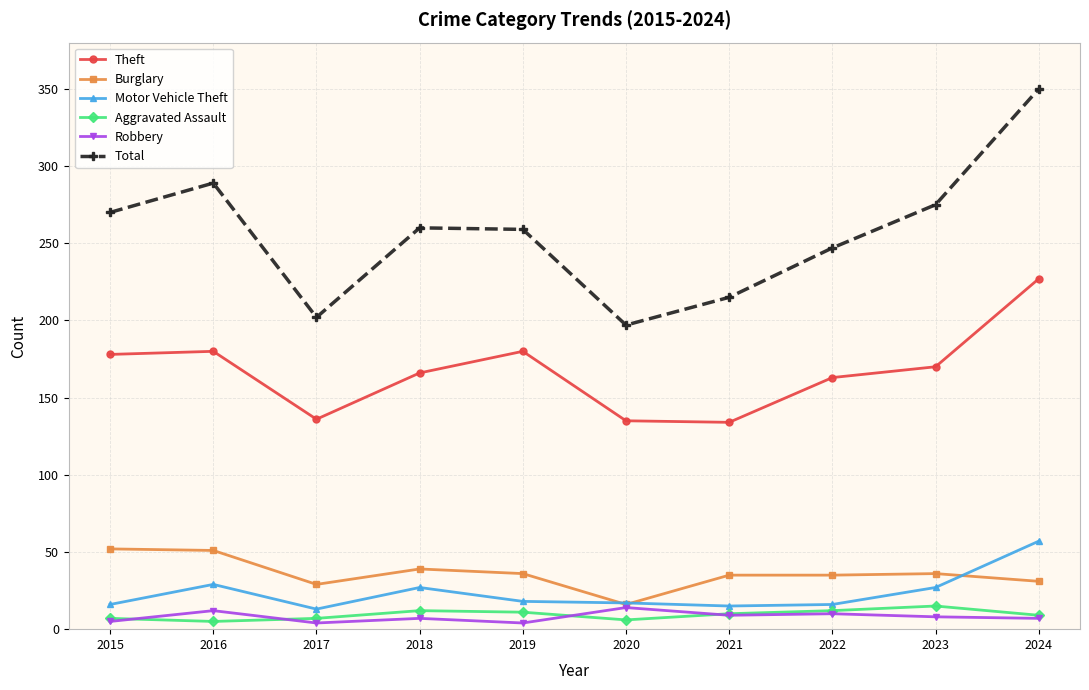

At how many categories does at least one series exceed 132?

10